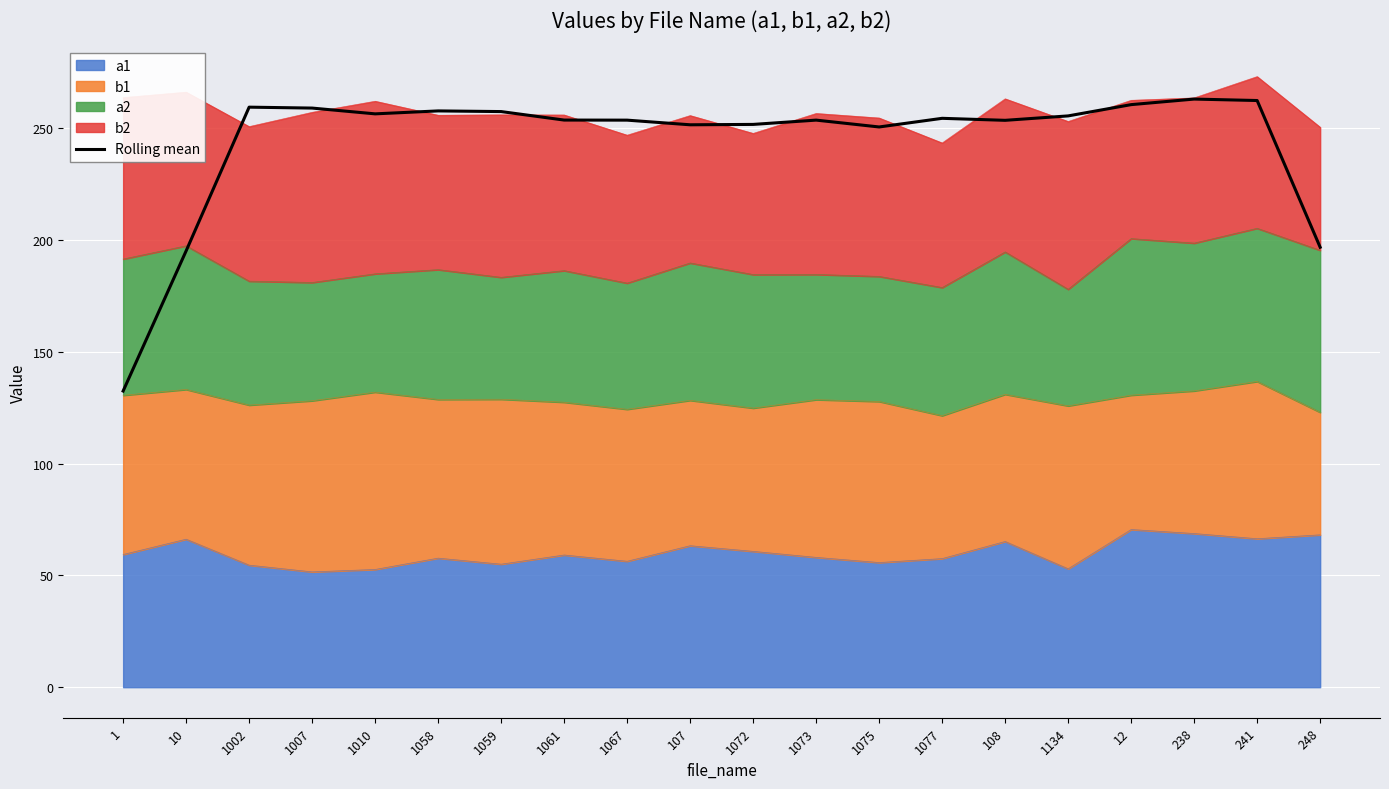

What is the greatest value displayed?

262.9